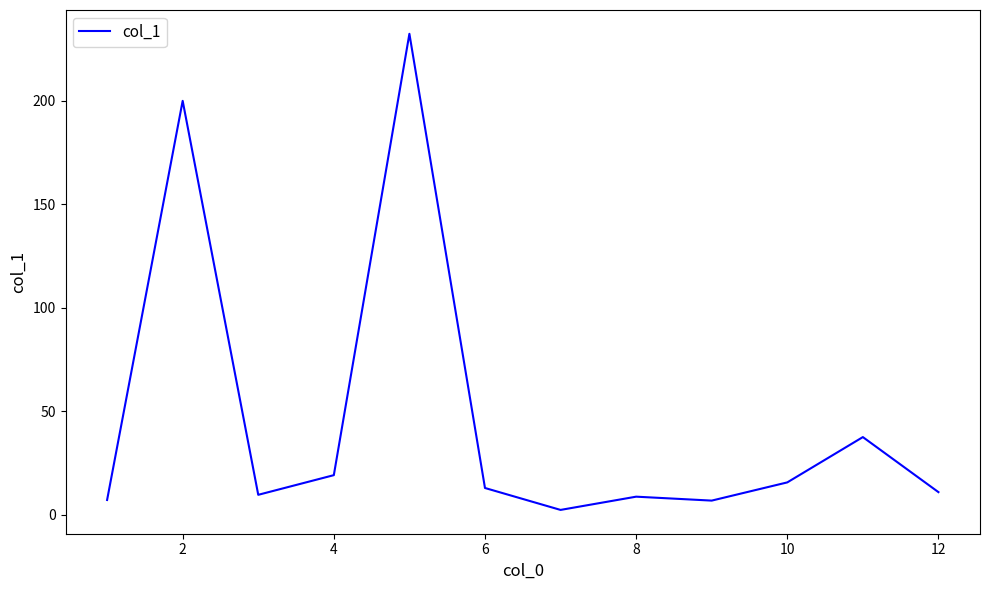

What is the maximum value shown in the chart?

232.4